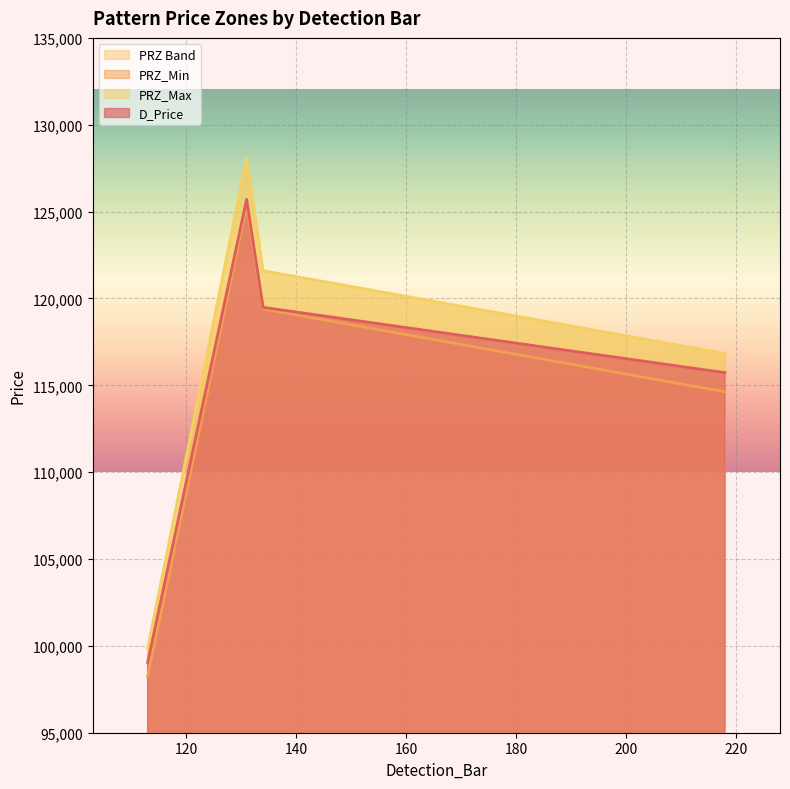

Where does the PRZ_Max series first go above 121598?

131